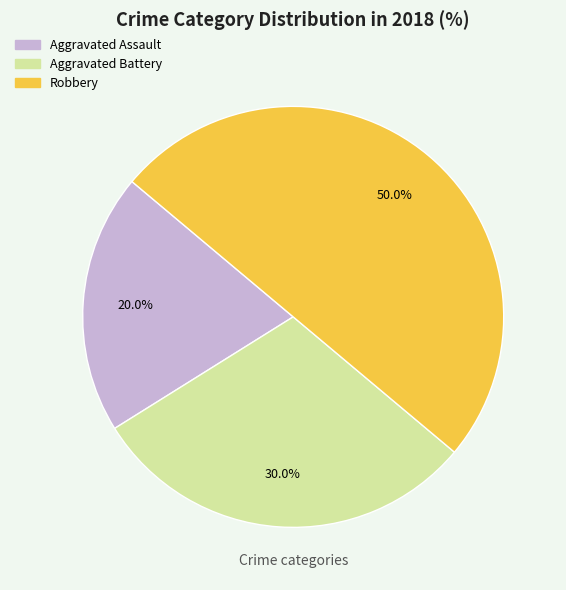

Count the number of slices in the pie.

3